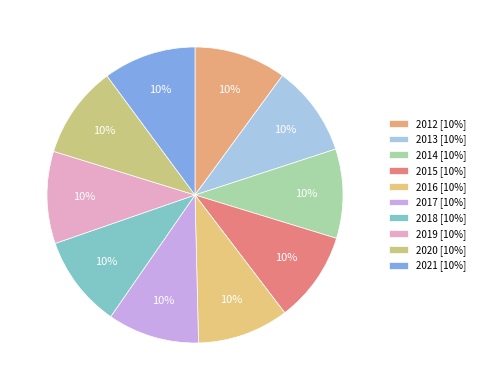

What percentage is NOT represented by 2020?

89.9%